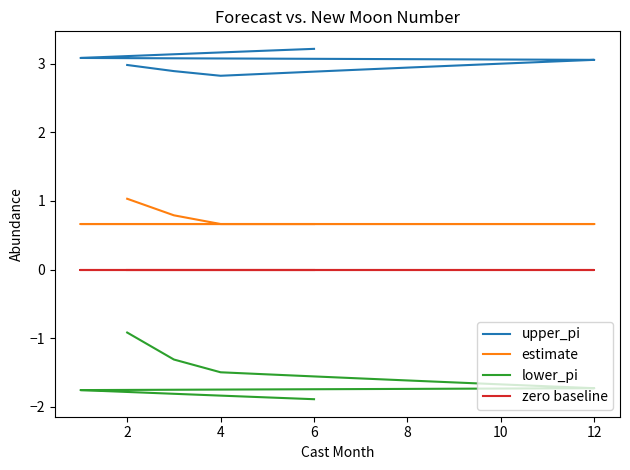

The value of upper_pi at 8 is 4.7. True or false?

False